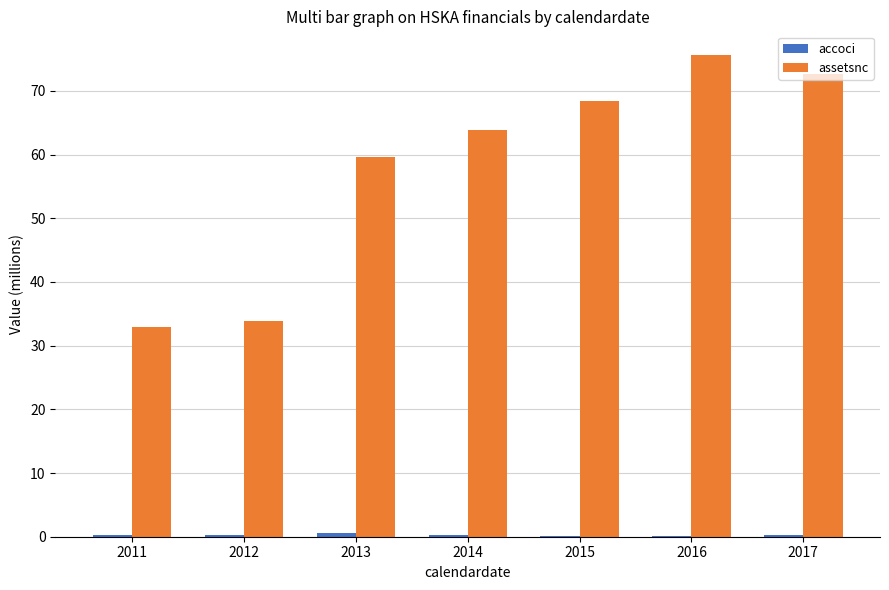

Which series has the largest range (max minus min)?

assetsnc